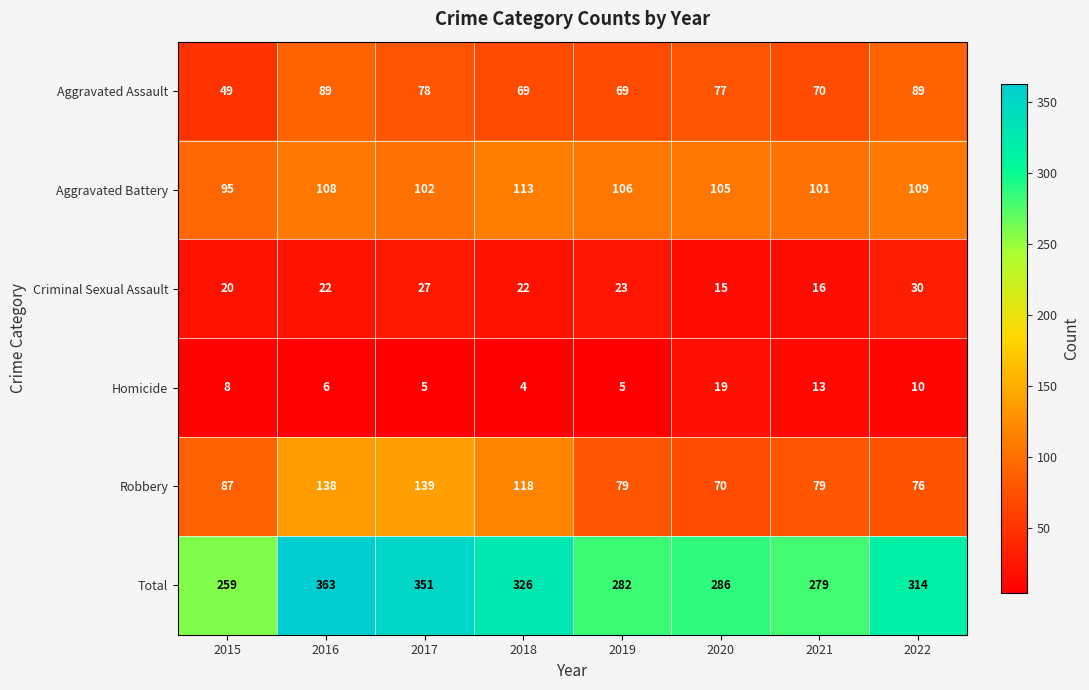

What is the approximate value of Total at 2020, to the nearest 5?

285